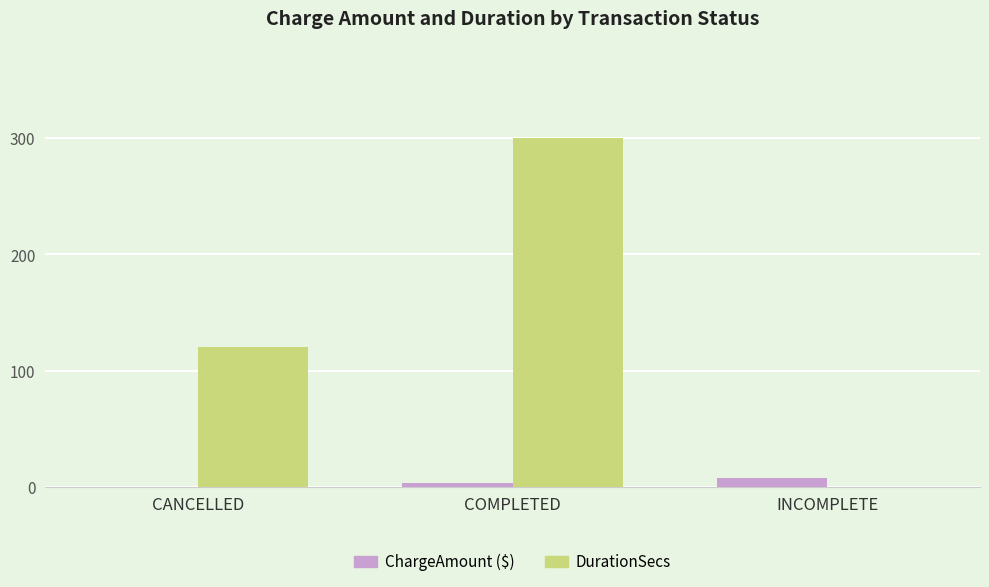

What is the maximum value shown in the chart?

300.0